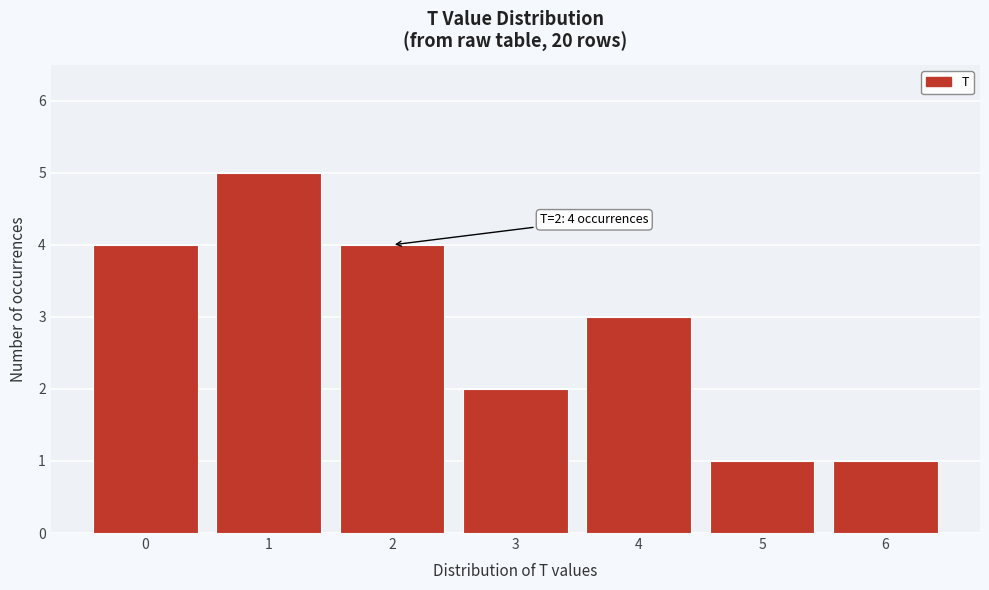

Reading left to right, transcribe all the data shown in this chart.

4	5	4	2	3	1	1